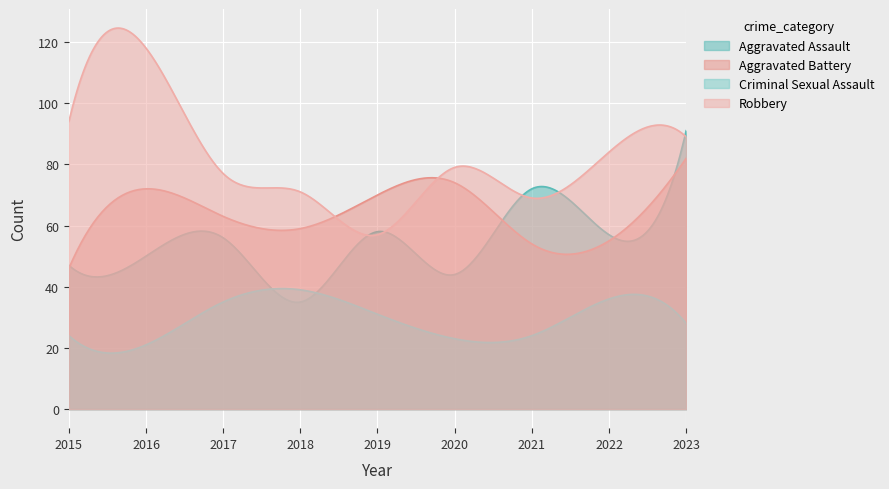

True or false: Robbery and Criminal Sexual Assault intersect in this chart.

False